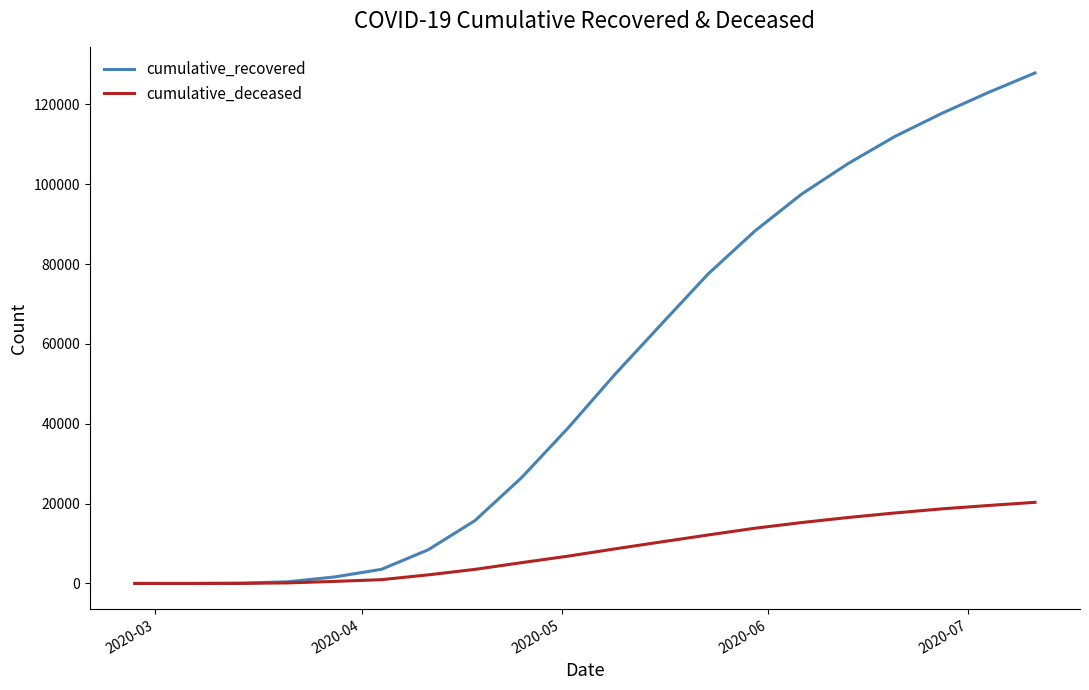

Which series has the largest total across all categories?

cumulative_recovered